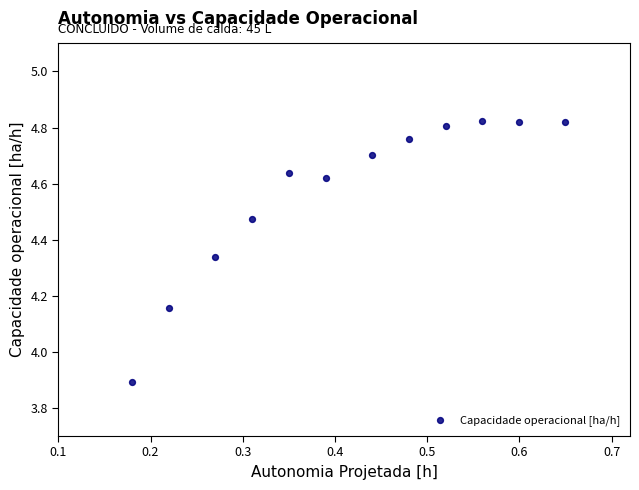

What Y value in the scatter plot is closest to 4?

3.9